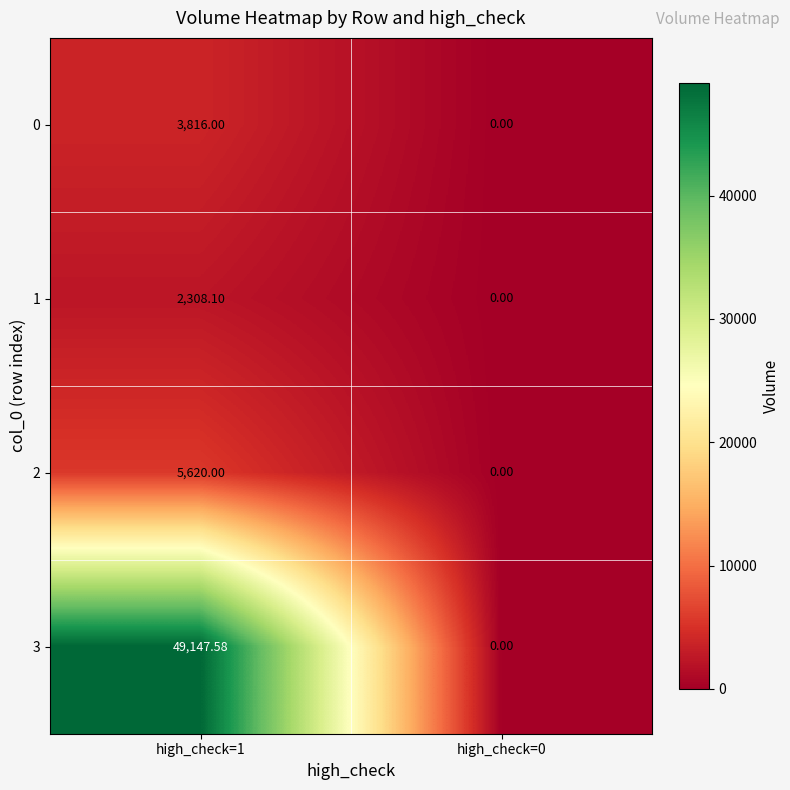

Is the value of 2 at high_check=1 greater than the value of 0 at high_check=1?

Yes